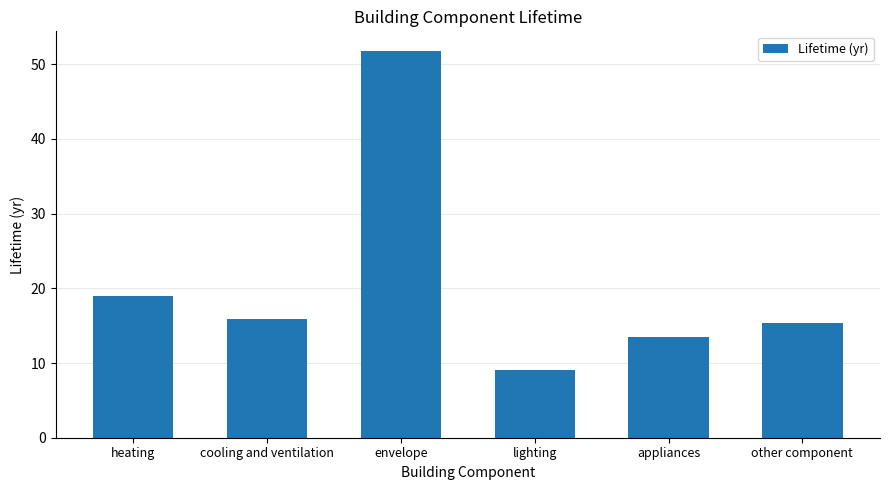

What is the difference between the maximum and minimum values?

42.7